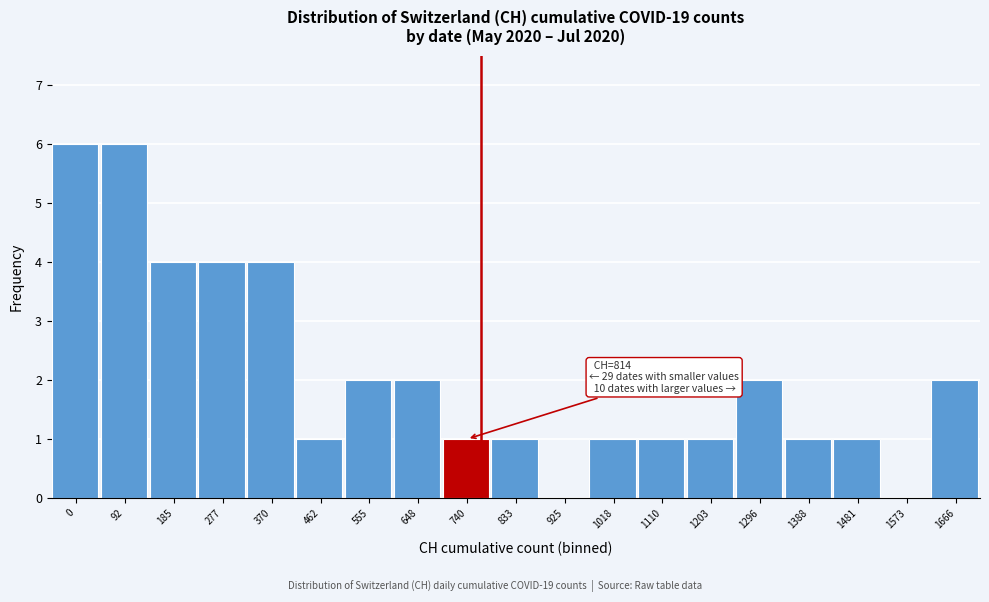

Reading left to right, extract all data points from this chart.

0=6	92=6	185=4	277=4	370=4	462=1	555=2	648=2	740=1	833=1	925=0	1018=1	1110=1	1203=1	1296=2	1388=1	1481=1	1573=0	1666=2